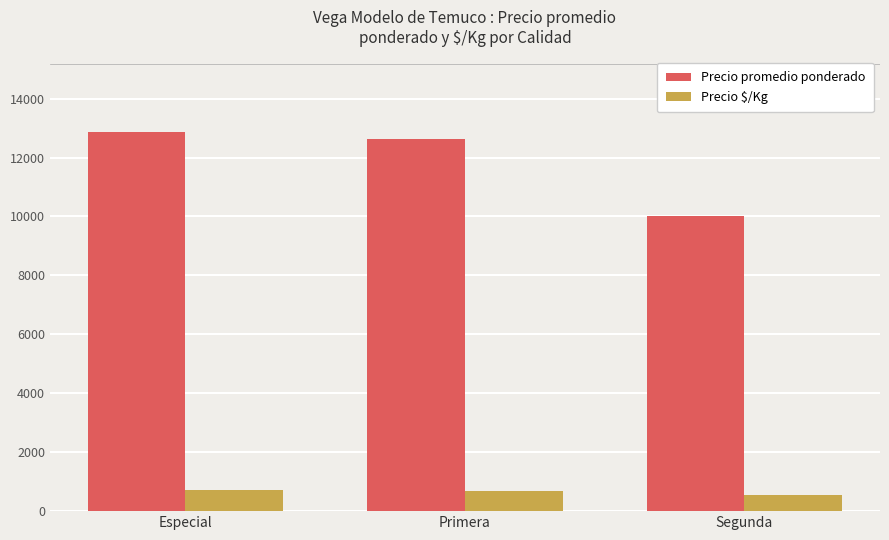

What is the highest value of the Precio $/Kg series?

715